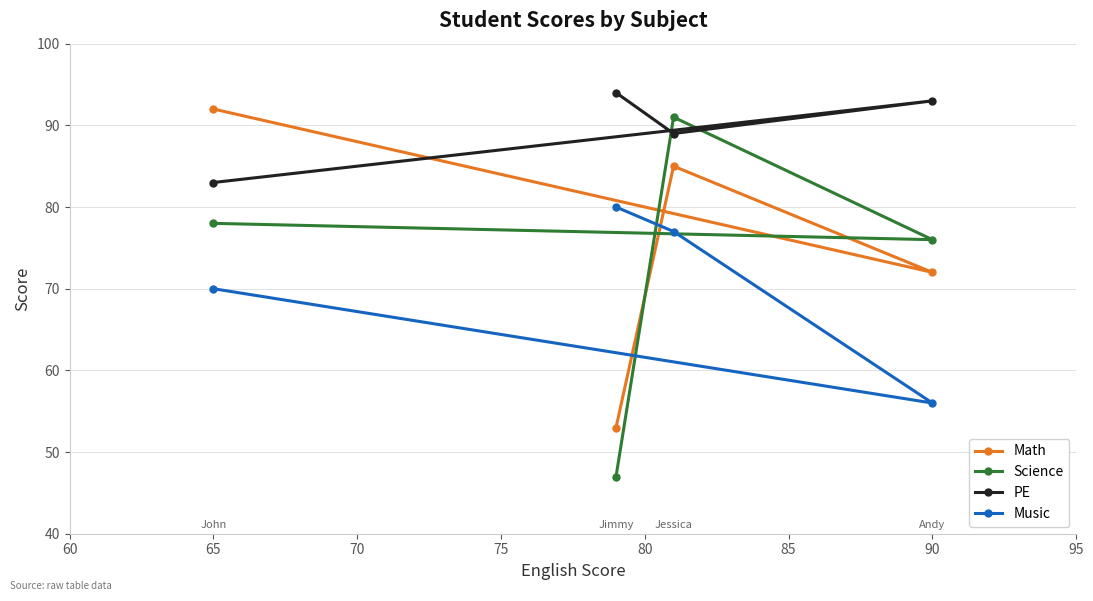

At how many categories does at least one series exceed 57?

4